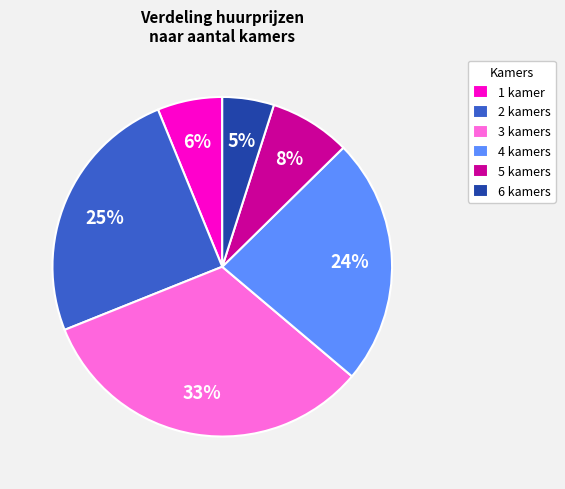

Do 4 kamers and 1 kamer together represent more than half of the pie?

No